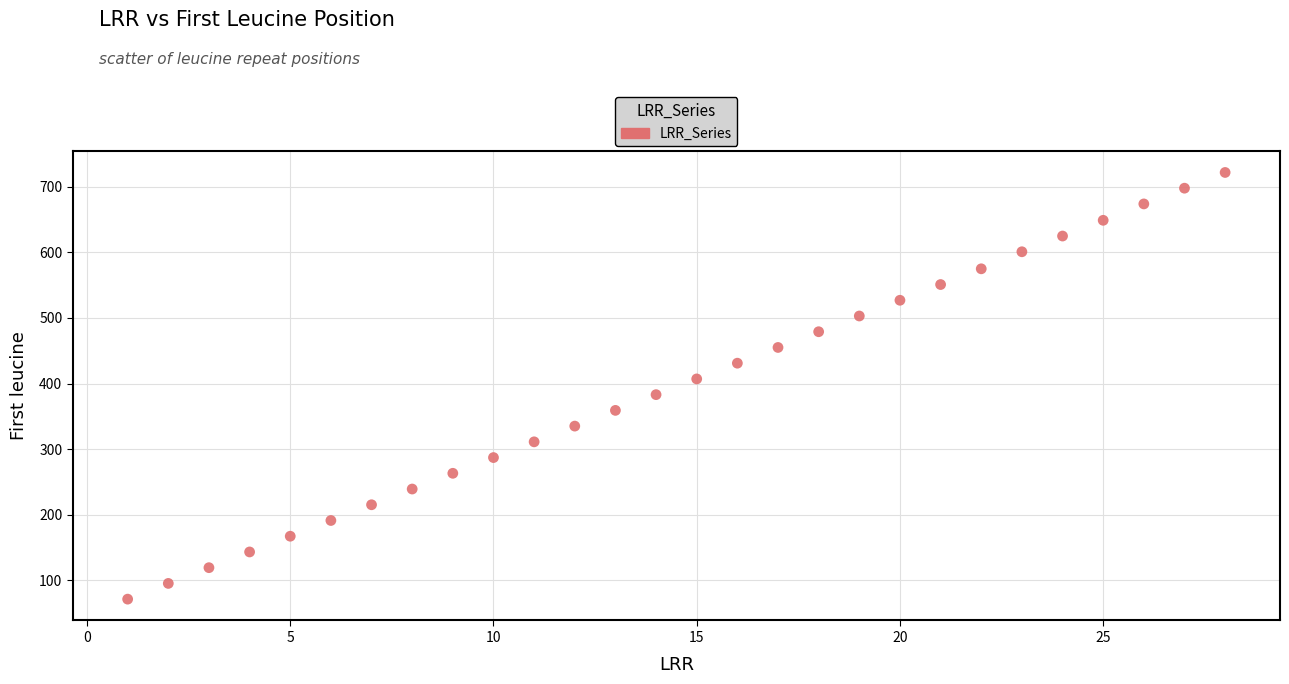

What is the range of Y values (max minus min)?

651